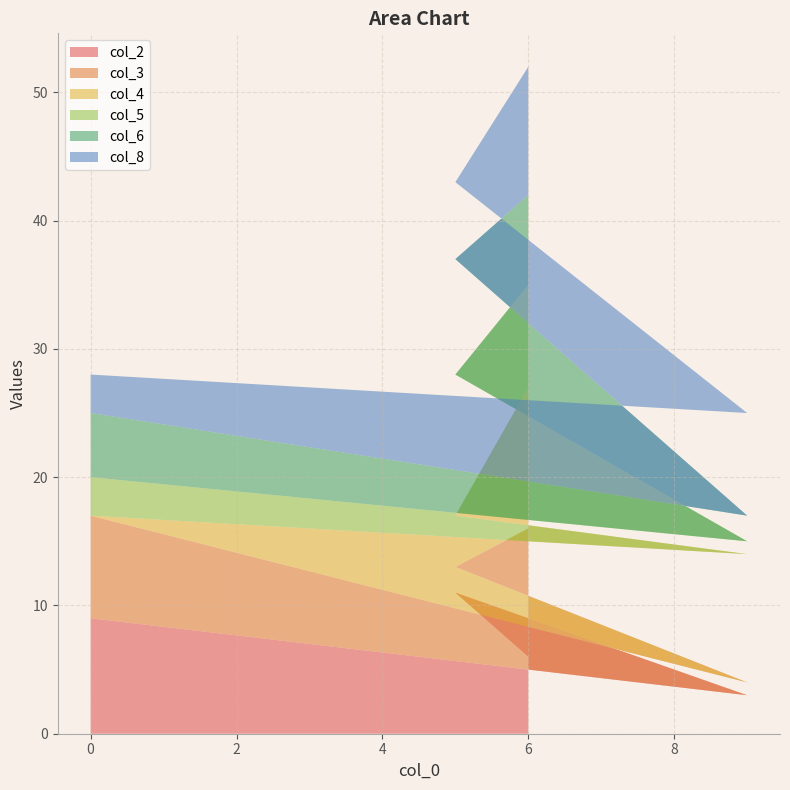

At which category is the sum across all series the highest?

6